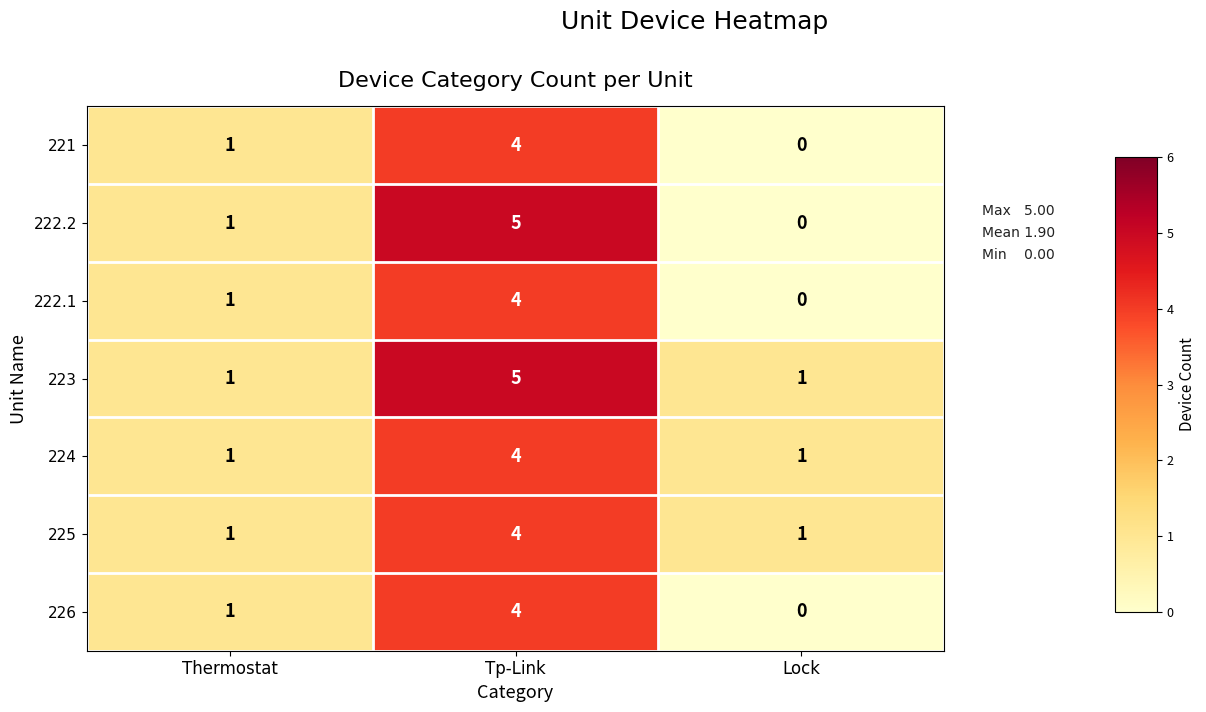

At which category is the sum across all series the highest?

Tp-Link